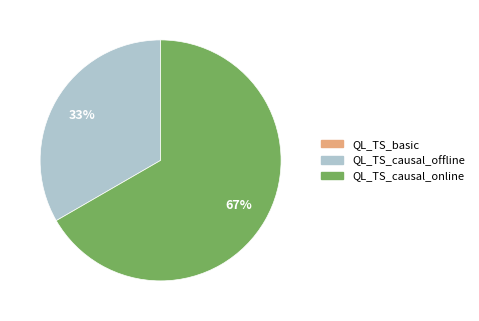

The QL_TS_causal_offline slice represents 43% of the pie. True or false?

False